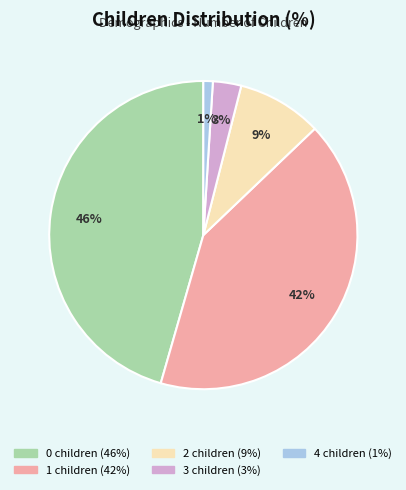

To the nearest percent, what is the average slice percentage?

20%